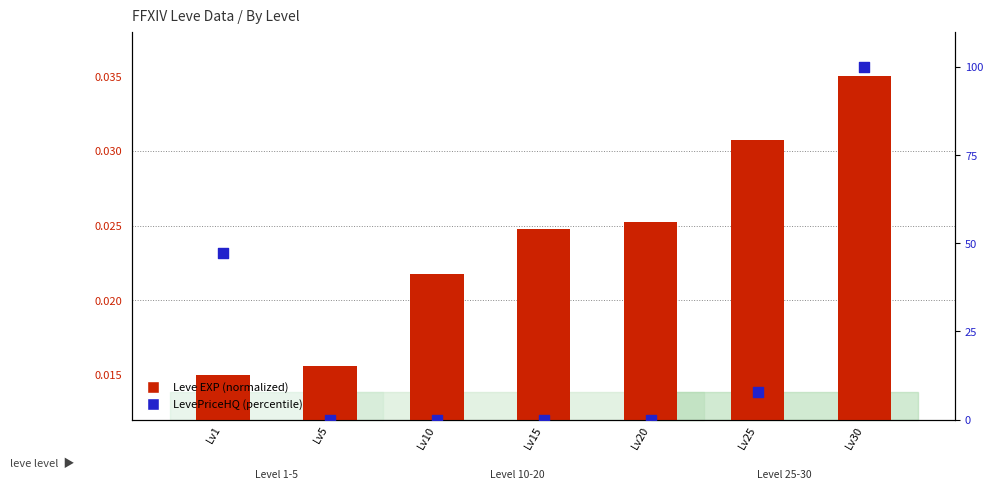

At which category is the sum across all series the highest?

Lv30